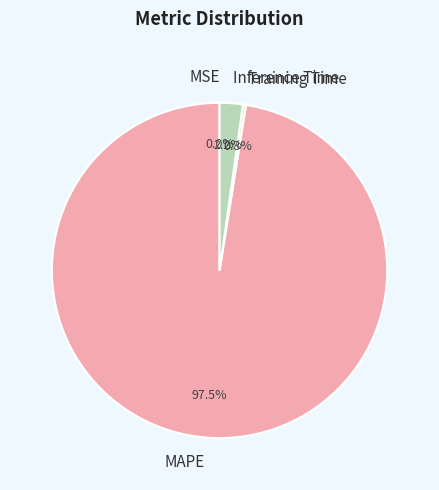

Which slice represents more than half of the pie?

MAPE